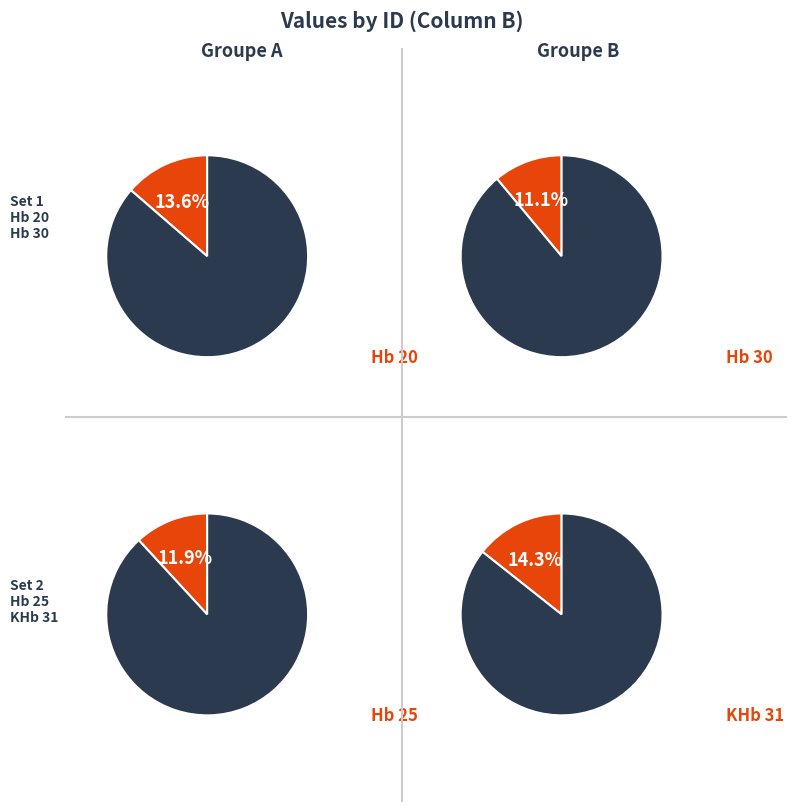

To the nearest percent, what percentage of the pie is KHb 31?

14%